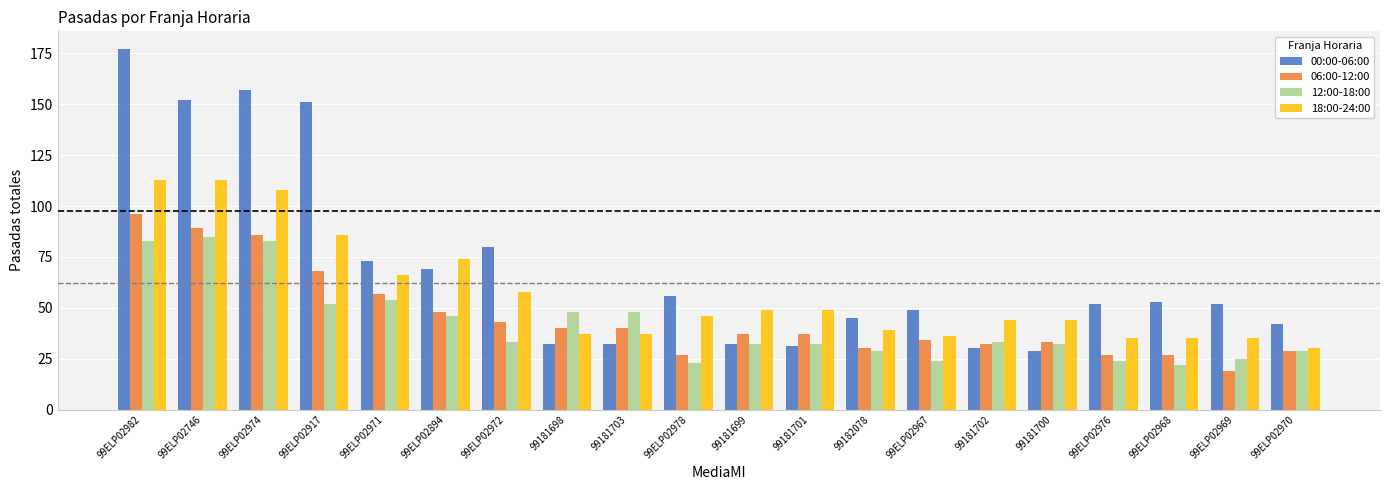

Does the chart contain any negative values?

No